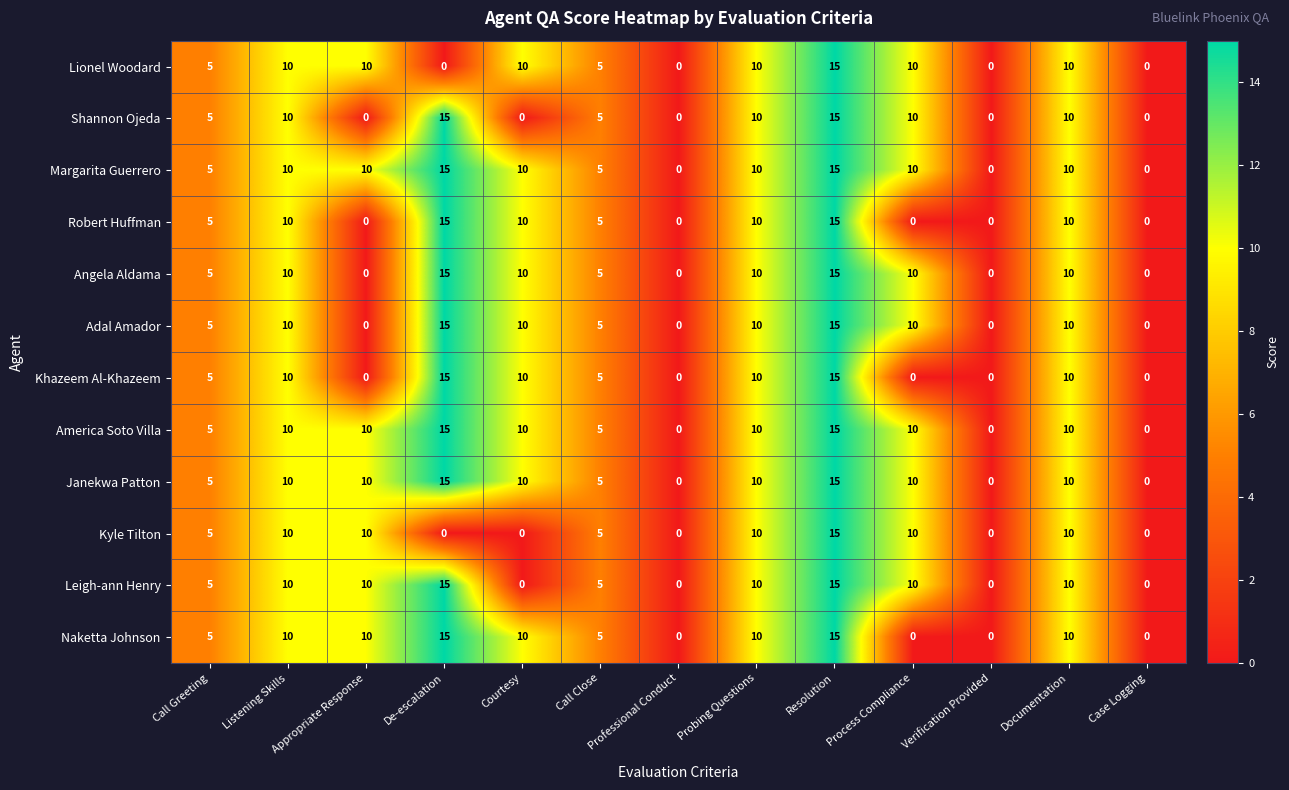

Read the Robert Huffman value at Documentation, to the nearest 10.

10